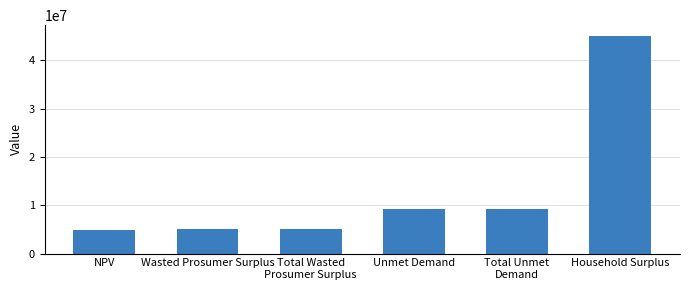

What is the change in value from Wasted Prosumer Surplus to Unmet Demand?

+4164012.4